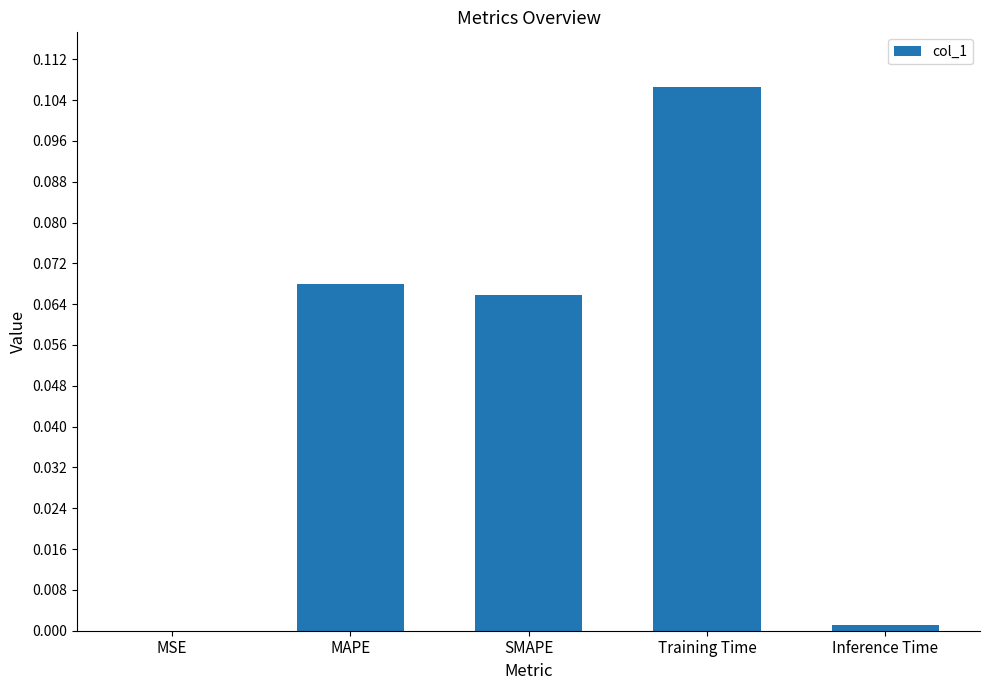

The chart shows a value of 0.0 at SMAPE. True or false?

False